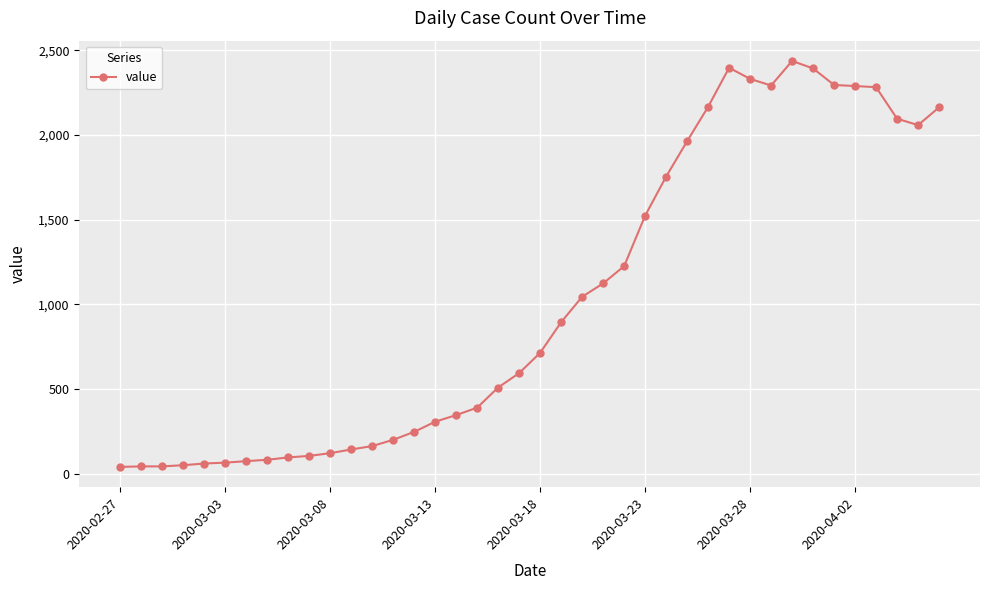

What is the sum of all values?

41136